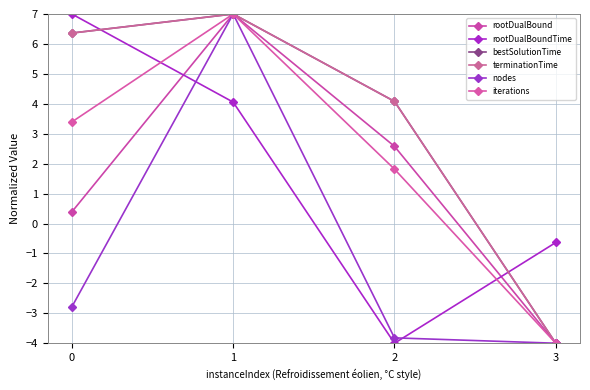

What value does the iterations series have at 1?

7.0